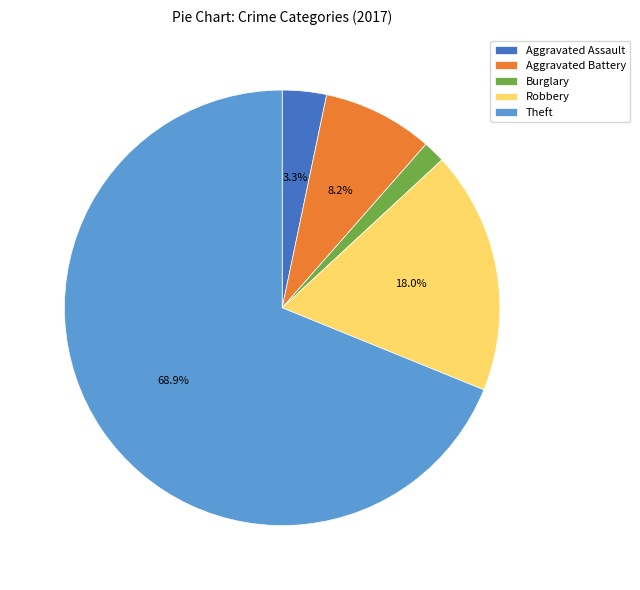

Count the number of slices in the pie.

5